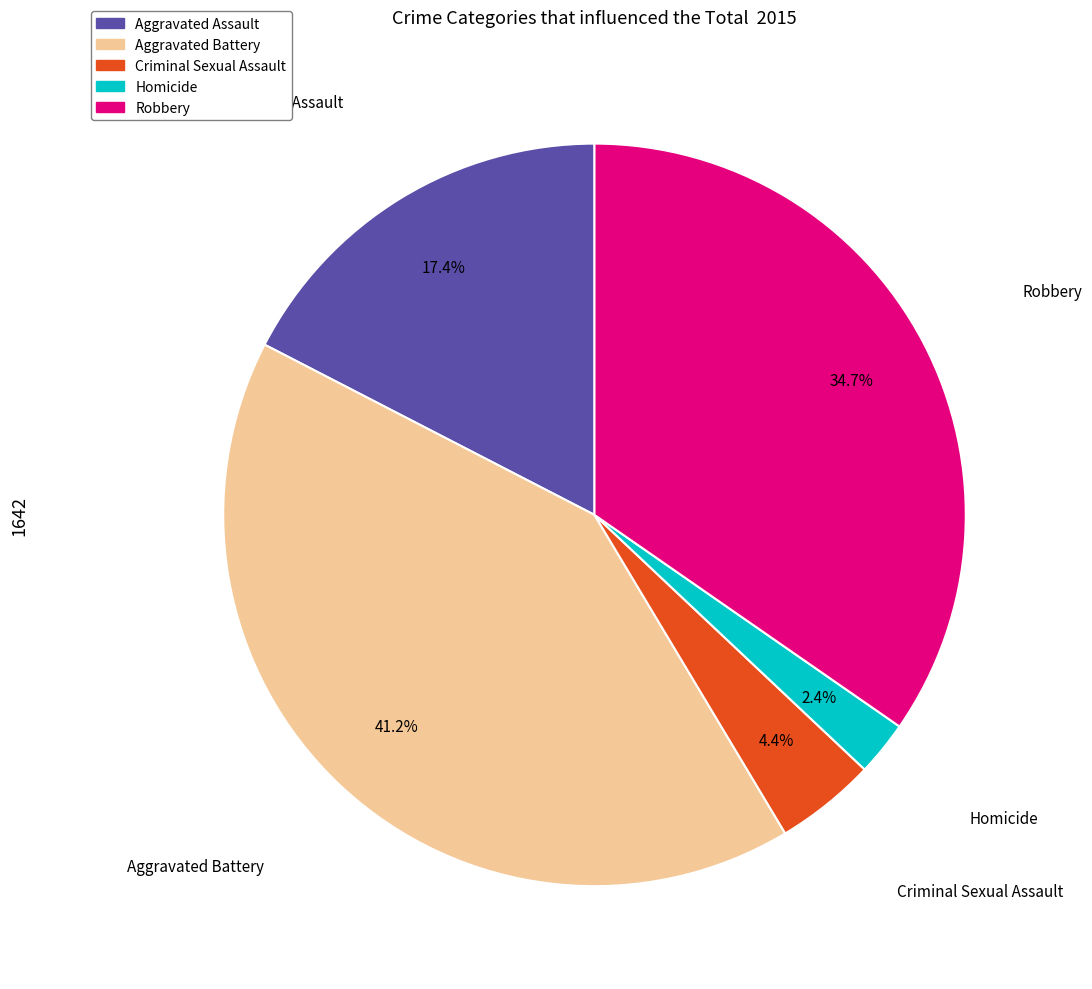

What is the ratio of the value at Robbery to the value at Aggravated Battery?

0.8